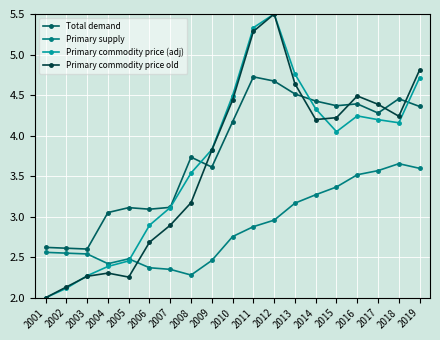

Does the chart have visible grid lines?

Yes